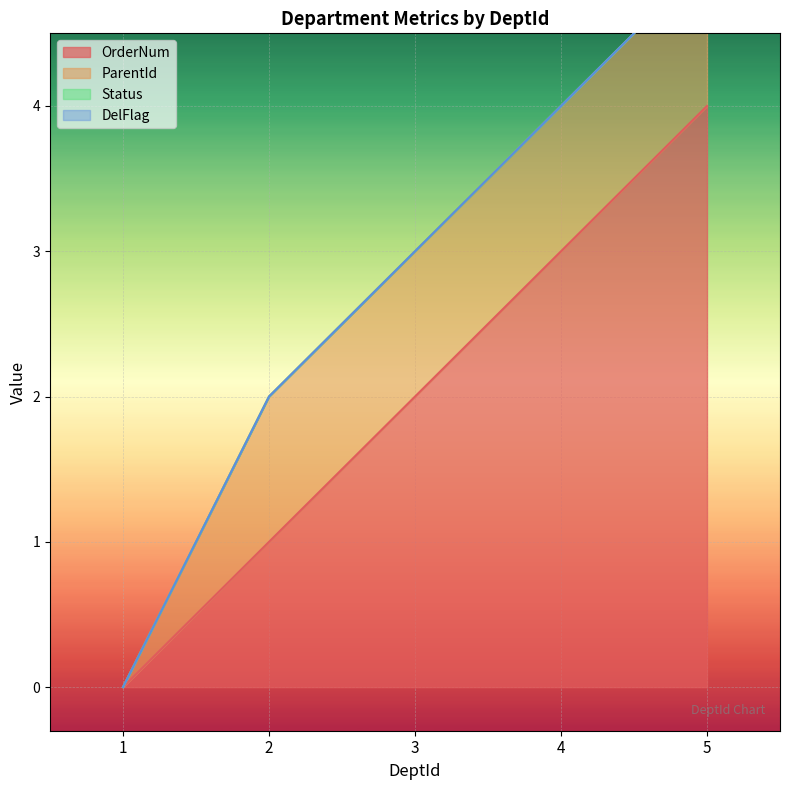

Which category has the highest value in the OrderNum series?

5